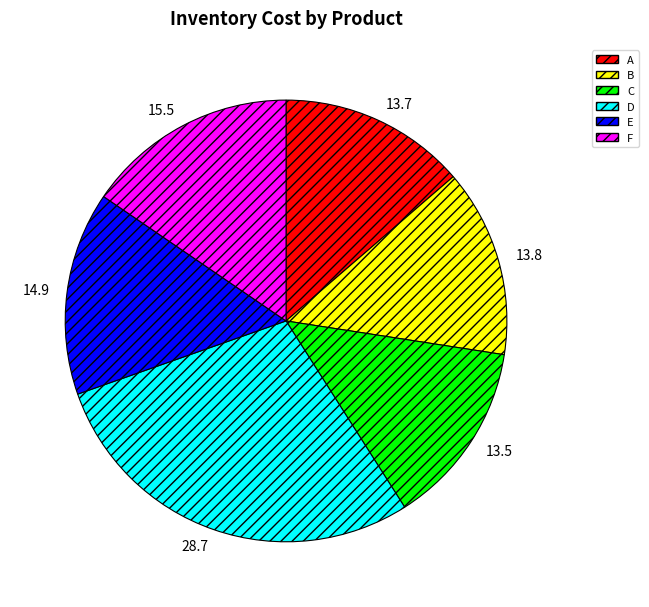

Is it true that C is 14% of the pie?

True